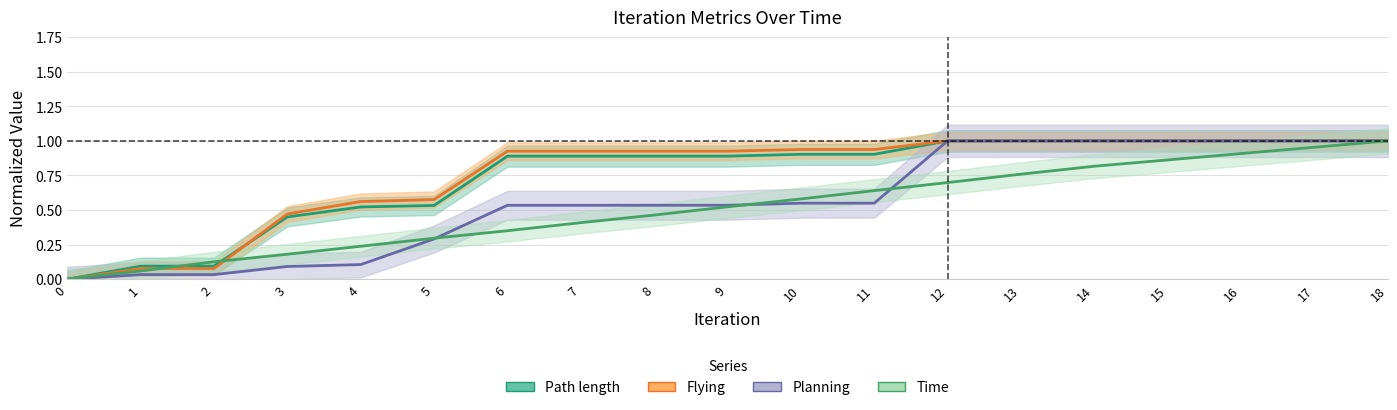

What are all the series names shown in the legend?

Time, Path length, Flying, Planning